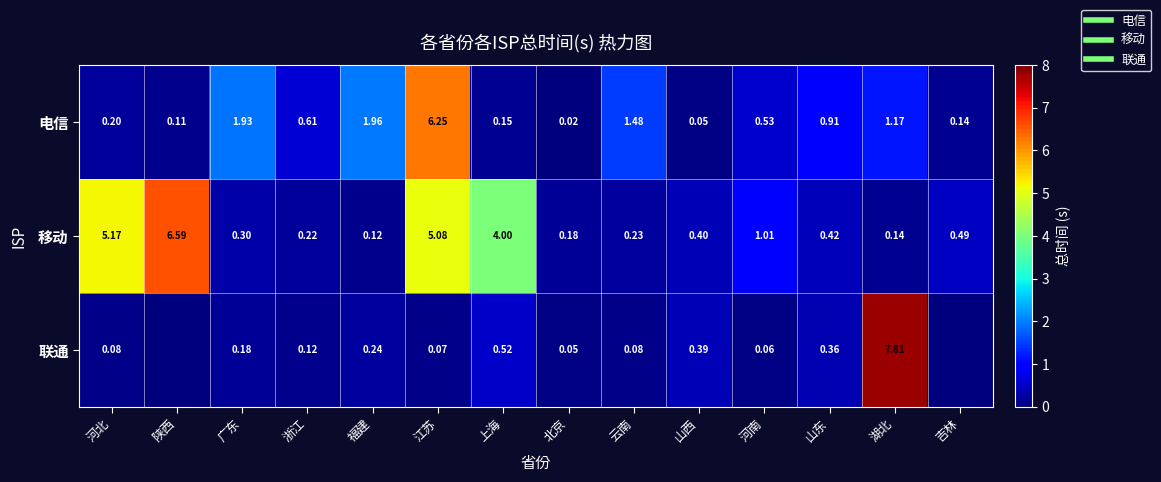

What is the approximate value of 移动 at 湖北?

0.1